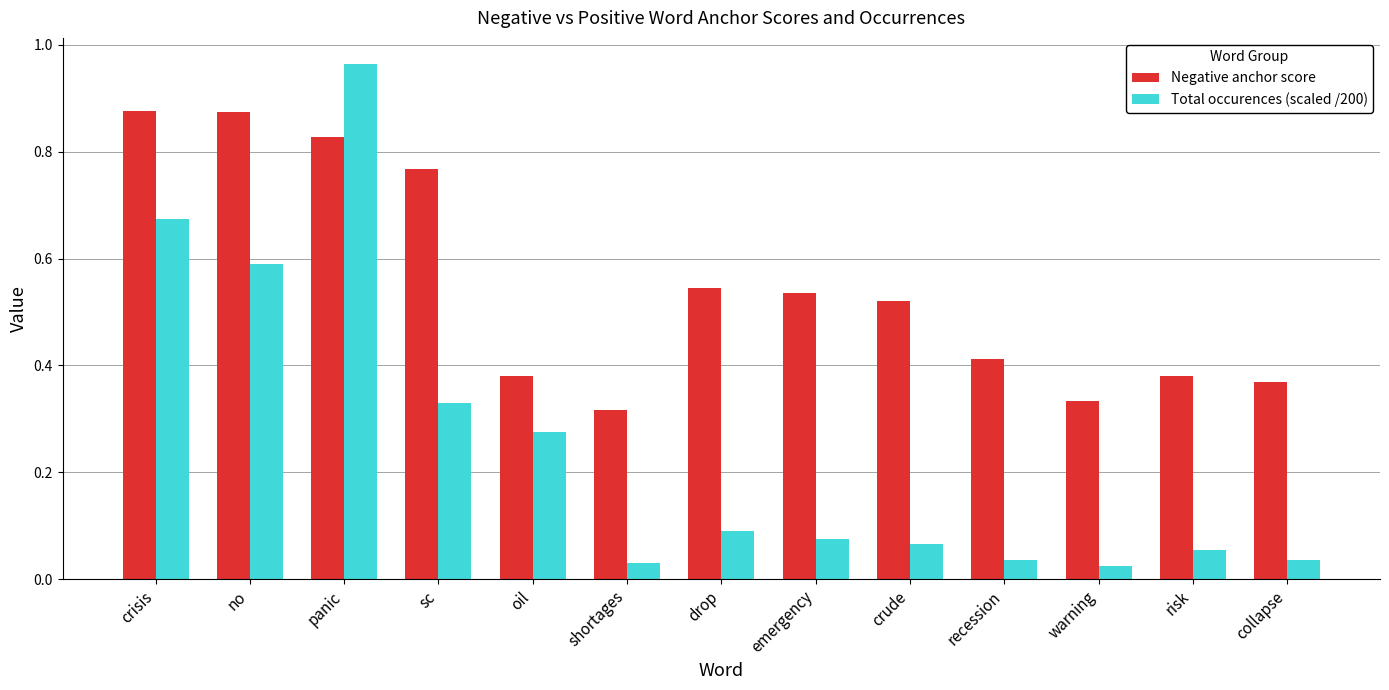

What is the value of the Total occurences (scaled /200) bar at the 2nd from the left?

0.6